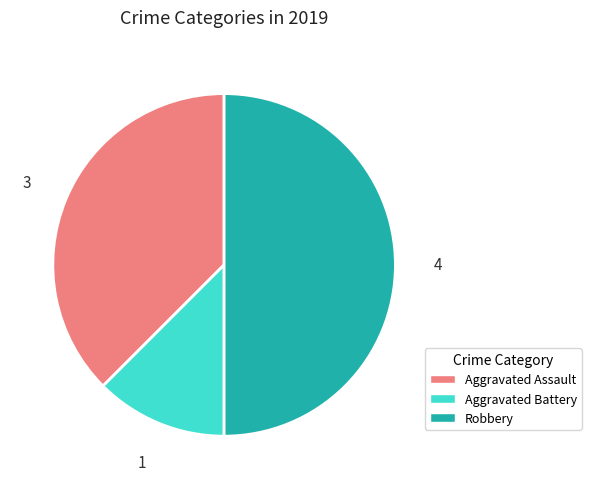

Approximately how many times larger is the value at Aggravated Battery compared to Aggravated Assault?

0.3